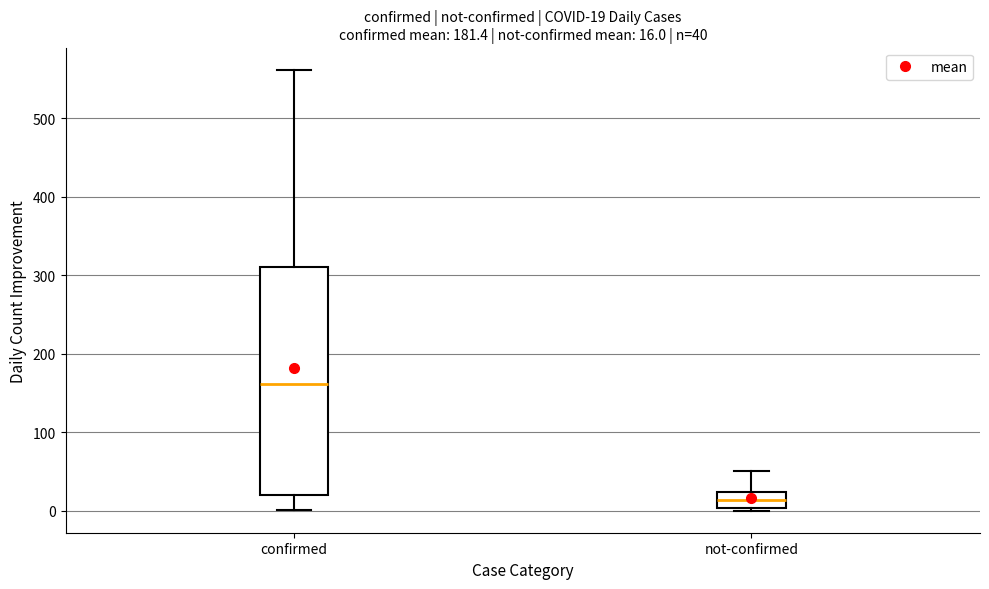

Comparing the boxes themselves (not the whiskers), which one is the tallest?

confirmed